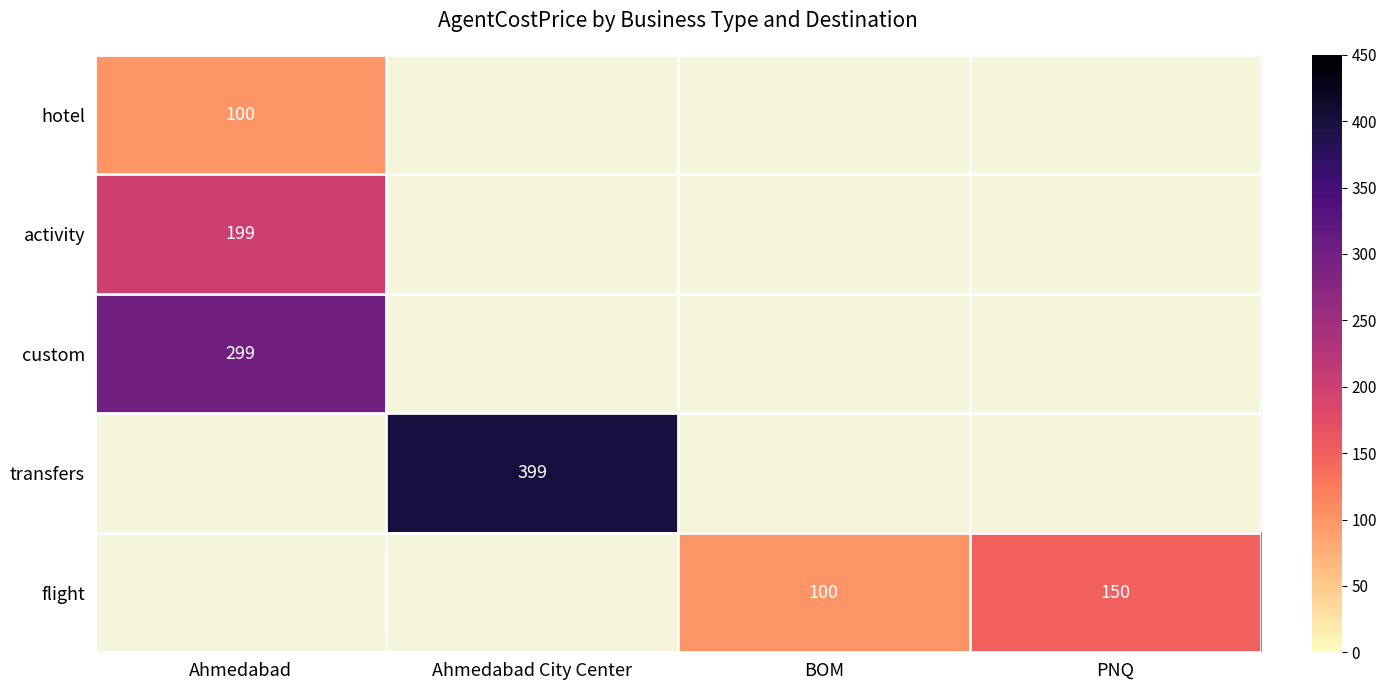

True or false: flight has a value of 102 at PNQ.

False